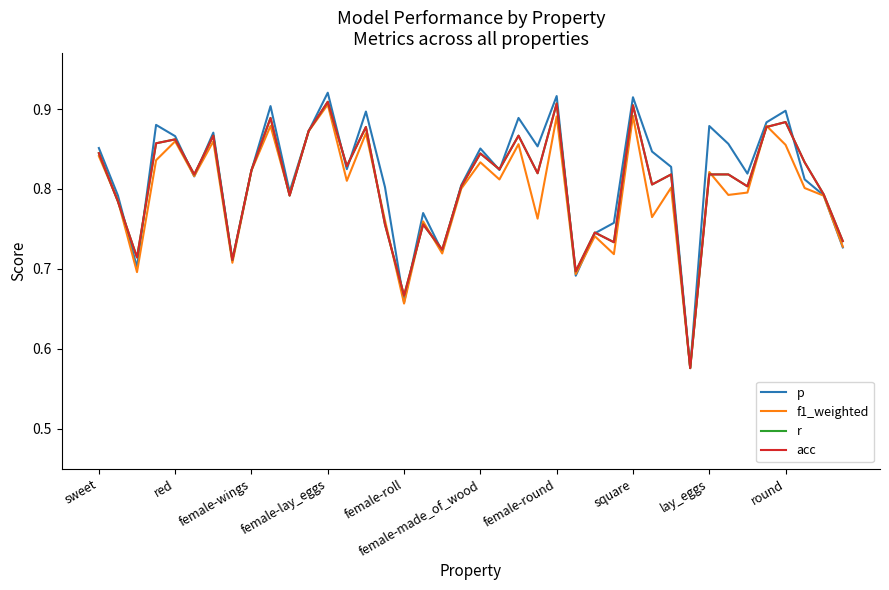

Does the chart have visible grid lines?

No